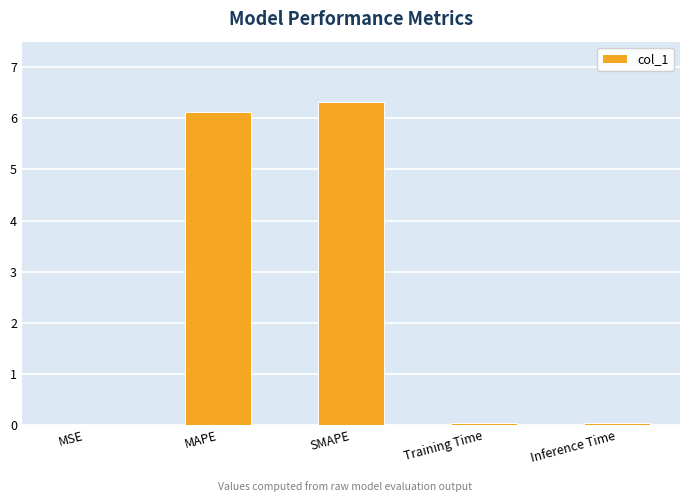

Are the bars horizontal?

No